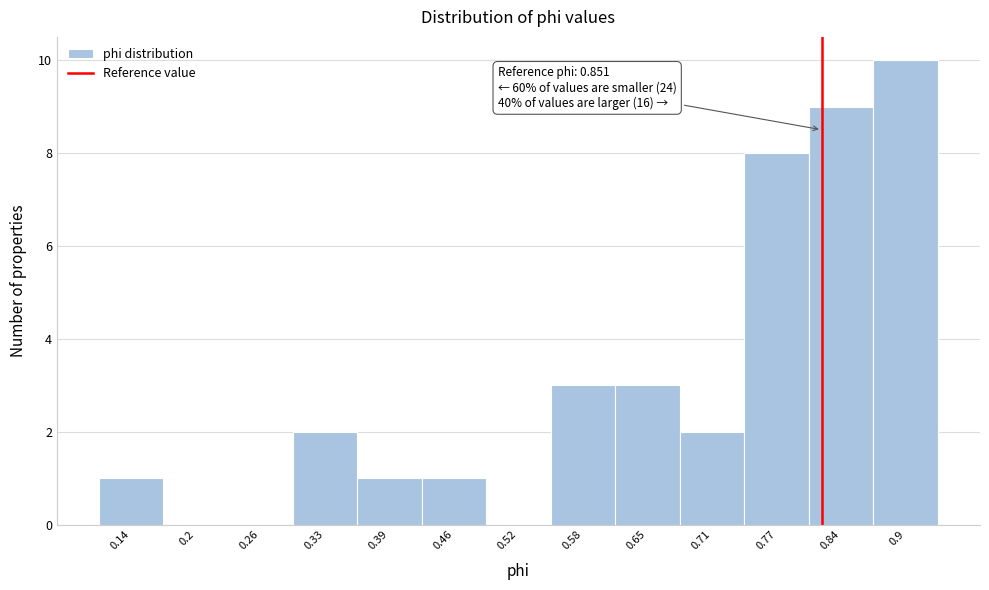

Reading right to left, transcribe all the data shown in this chart.

0.9=10	0.84=9	0.77=8	0.71=2	0.65=3	0.58=3	0.52=0	0.46=1	0.39=1	0.33=2	0.26=0	0.2=0	0.14=1